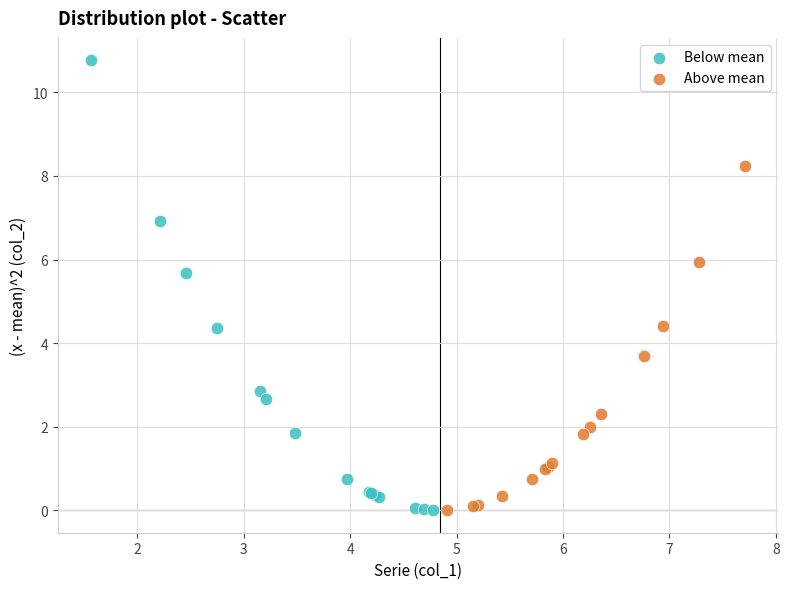

Which series contains the highest Y value?

Below mean